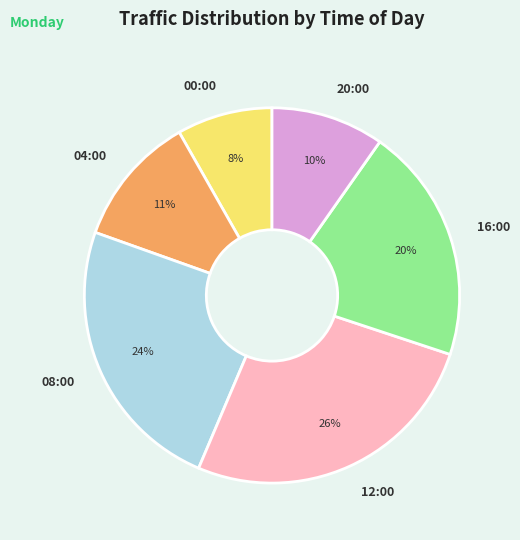

True or false: 04:00 accounts for 2% of the total.

False